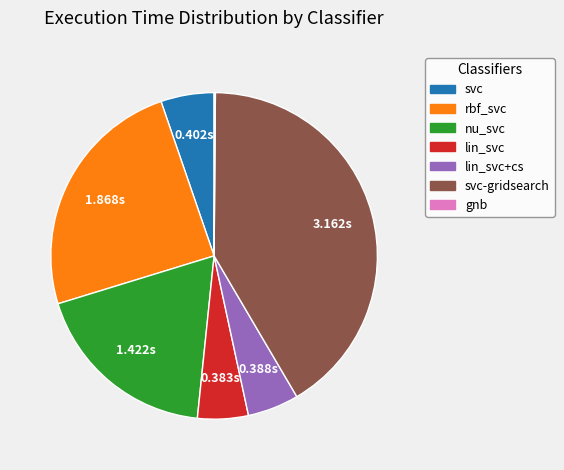

Approximately how many times larger is the value at rbf_svc compared to svc-gridsearch?

0.6